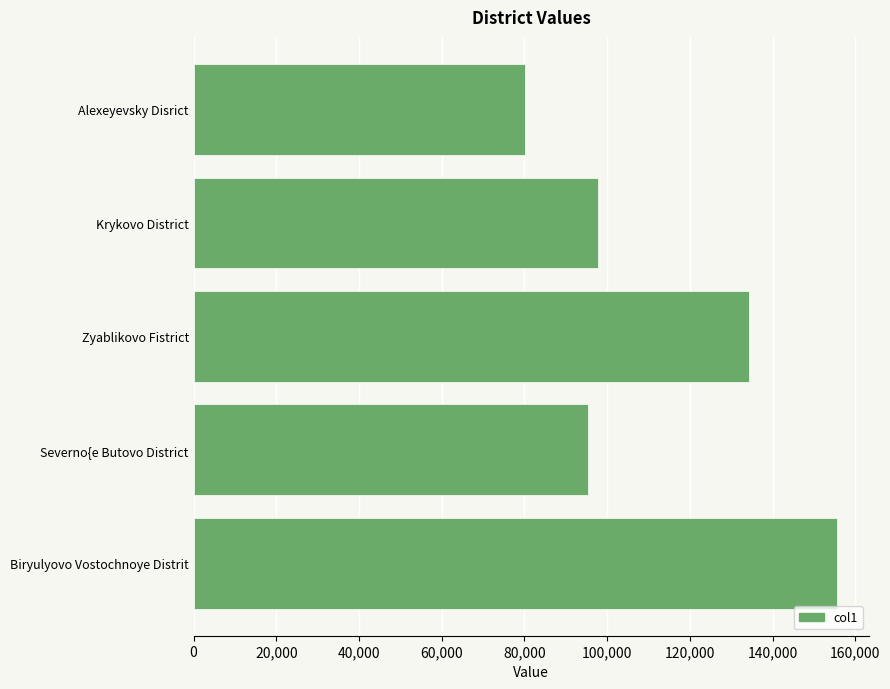

Reading top to bottom, extract all data points from this chart.

80149.8	97843.7	134293.9	95369.9	155578.7